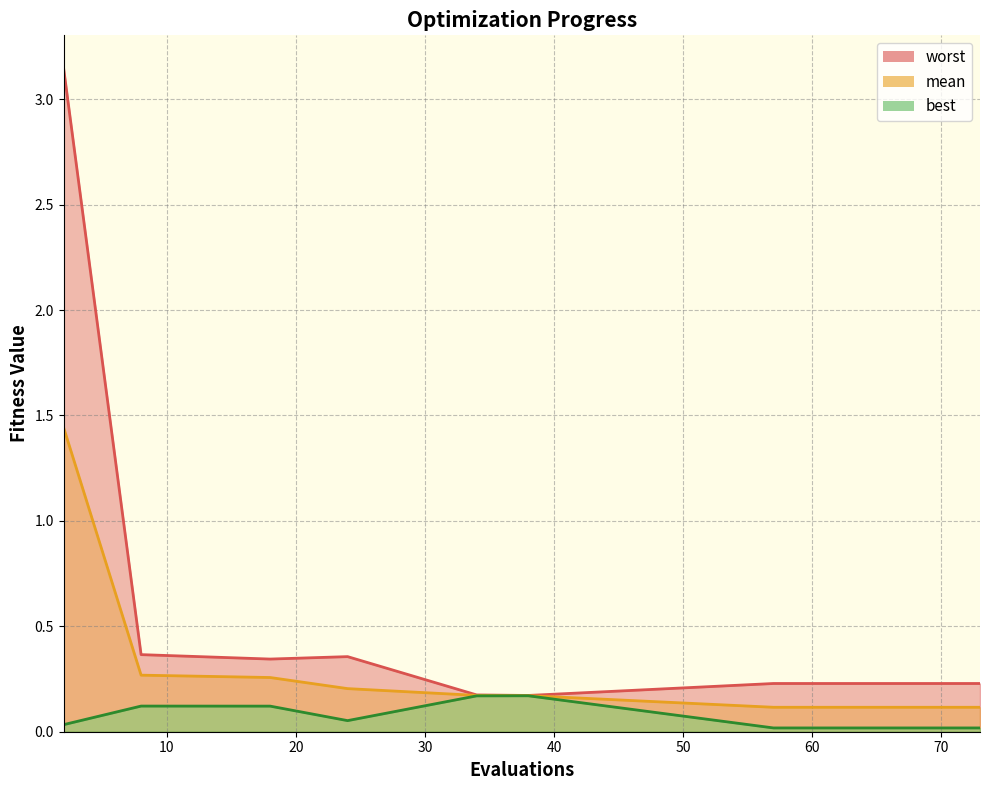

Which series changed the most between 24 and 69?

worst